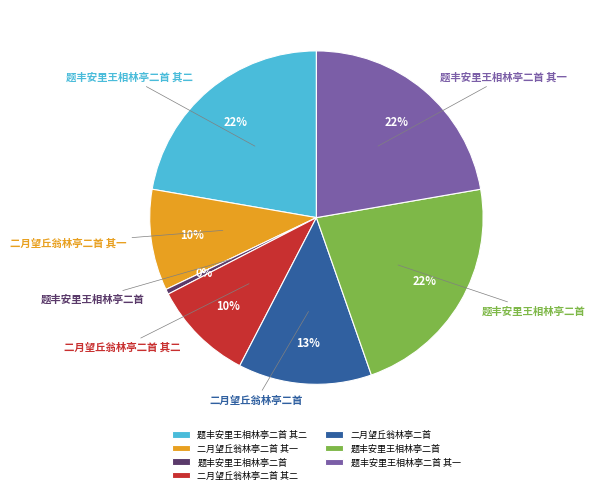

To the nearest percent, what is the average slice percentage?

14%